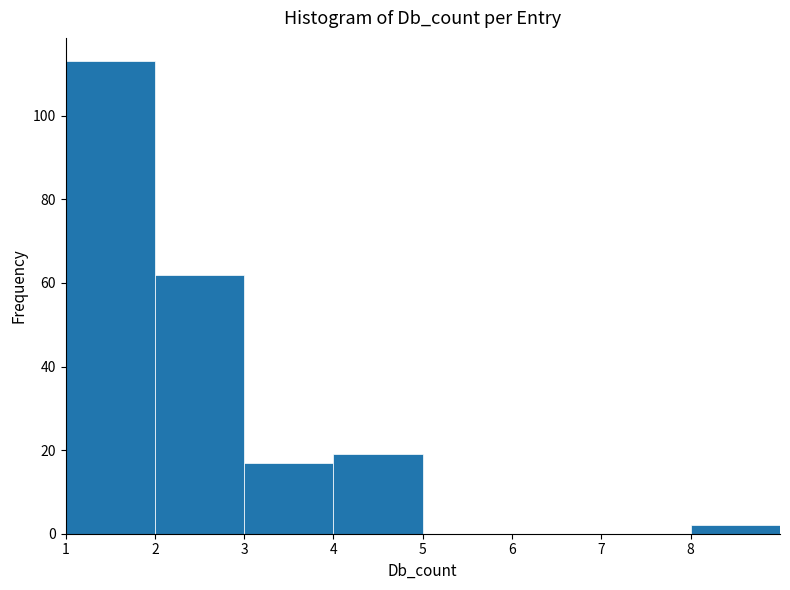

Over which range of the x-axis is the bar tallest?

1 to 2